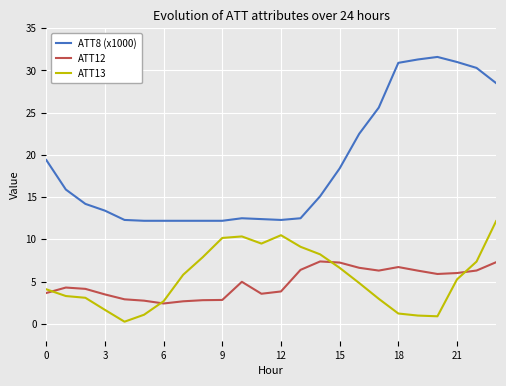

What is the maximum value shown in the chart?

31.6